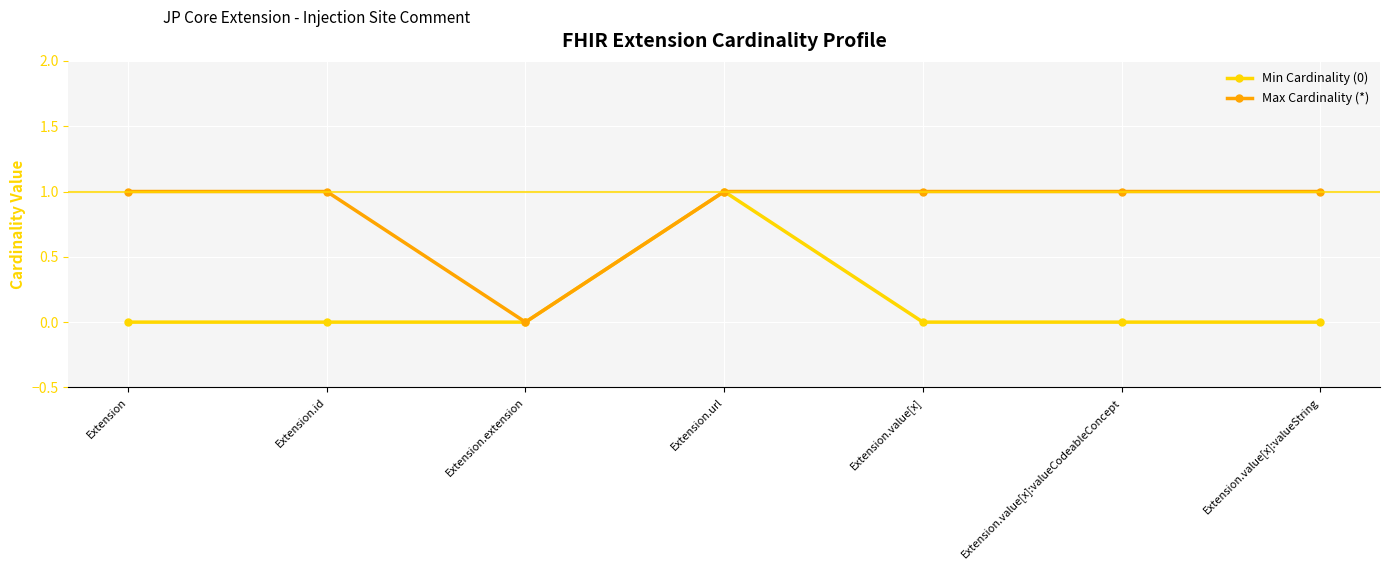

What position from the left is Extension.extension?

3